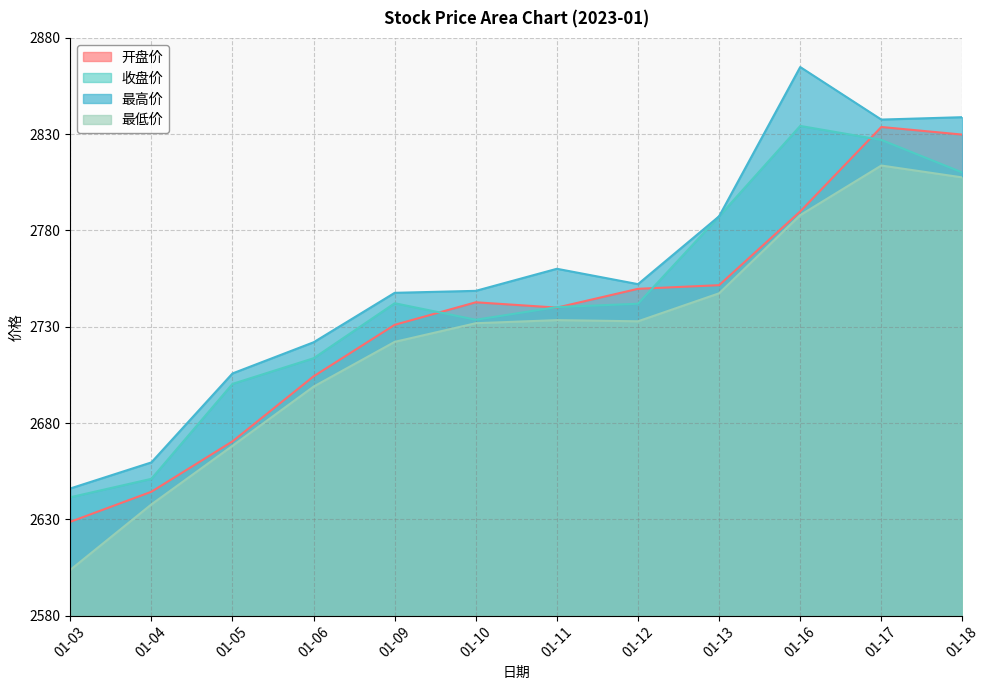

In 最高价, how many points are lower than both neighbors (excluding endpoints)?

2